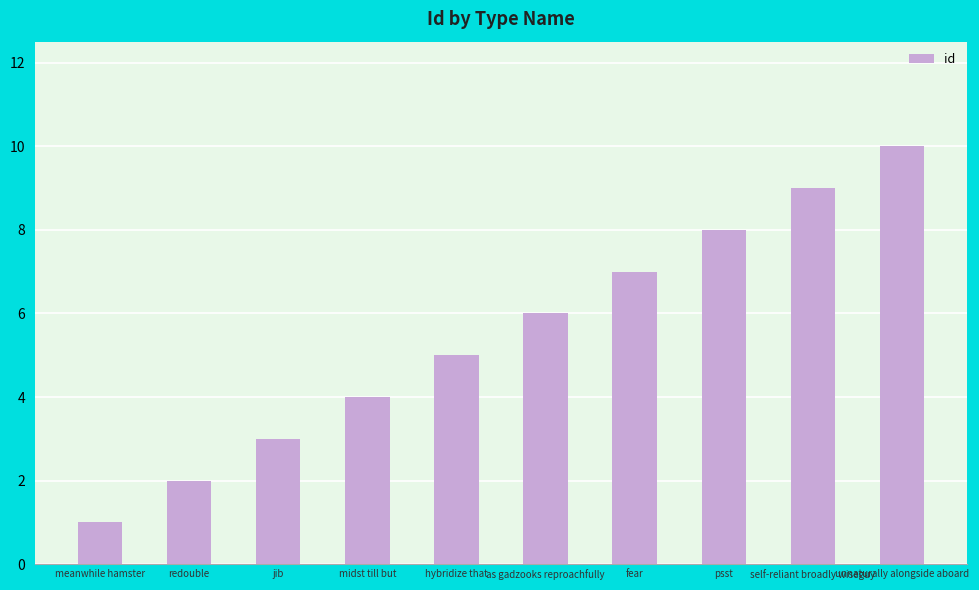

What value does the data have at as gadzooks reproachfully?

6